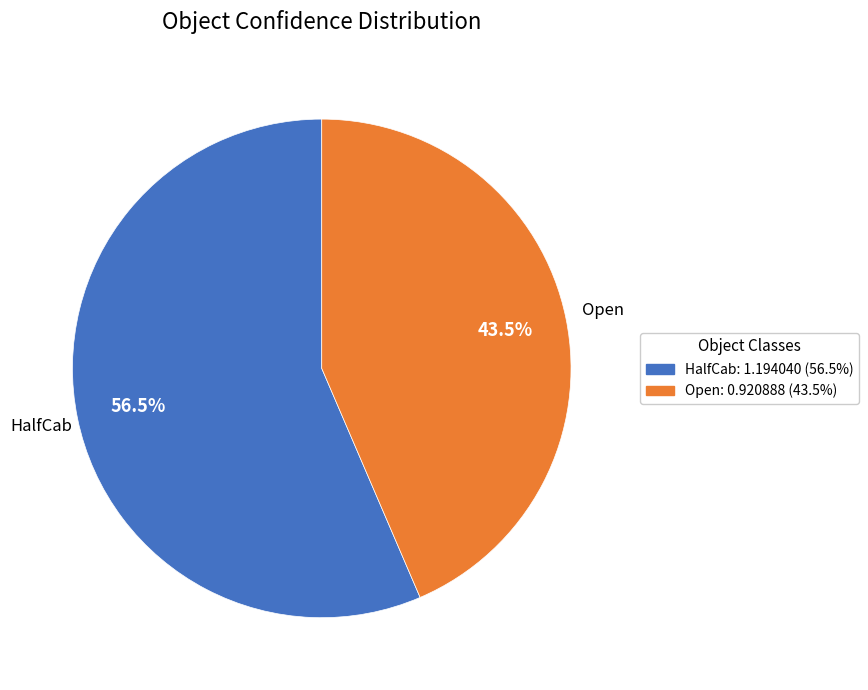

What is the smallest slice in the pie chart?

Open